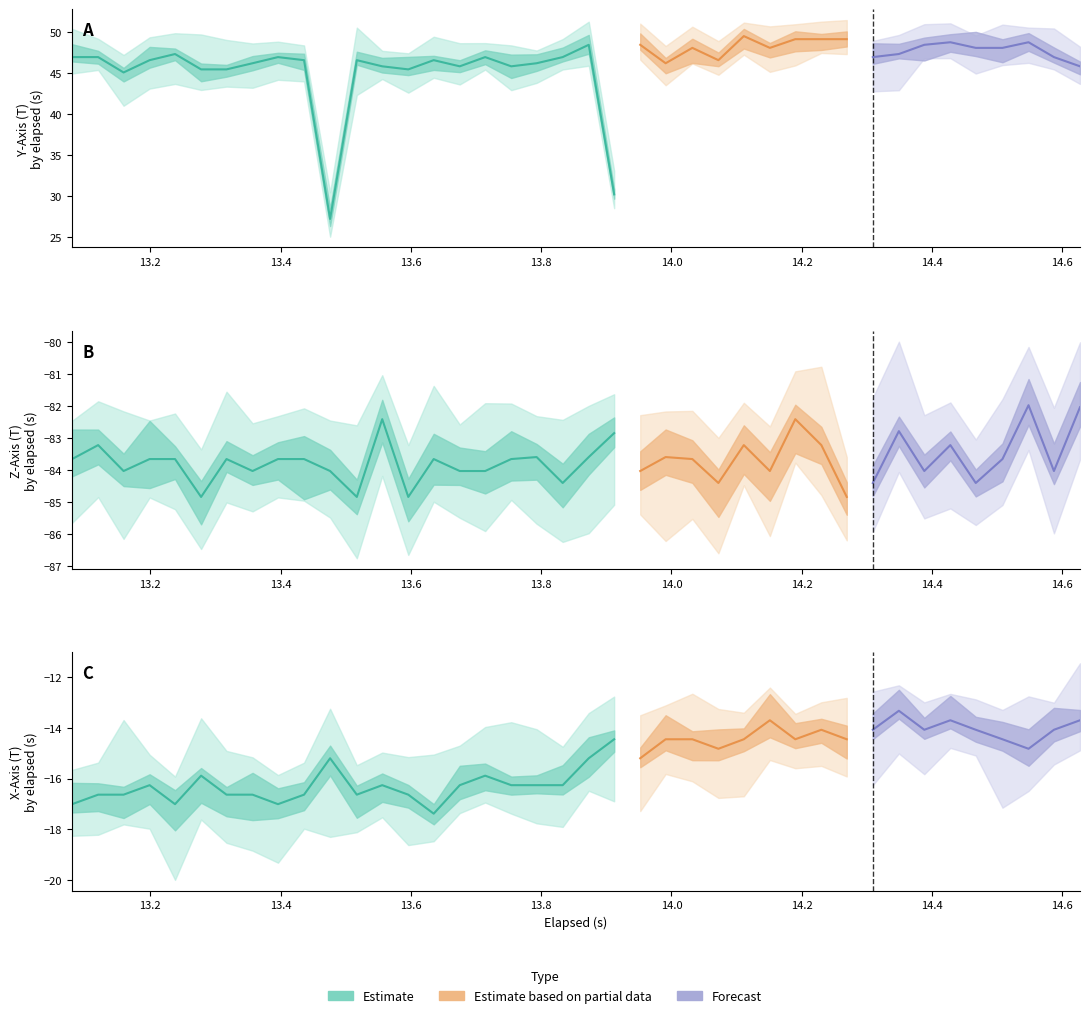

What is the maximum value shown in the chart?

49.5